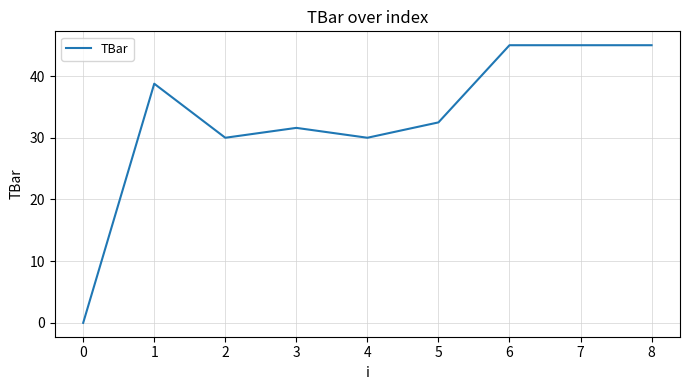

Between 7 and 5, which is larger?

7